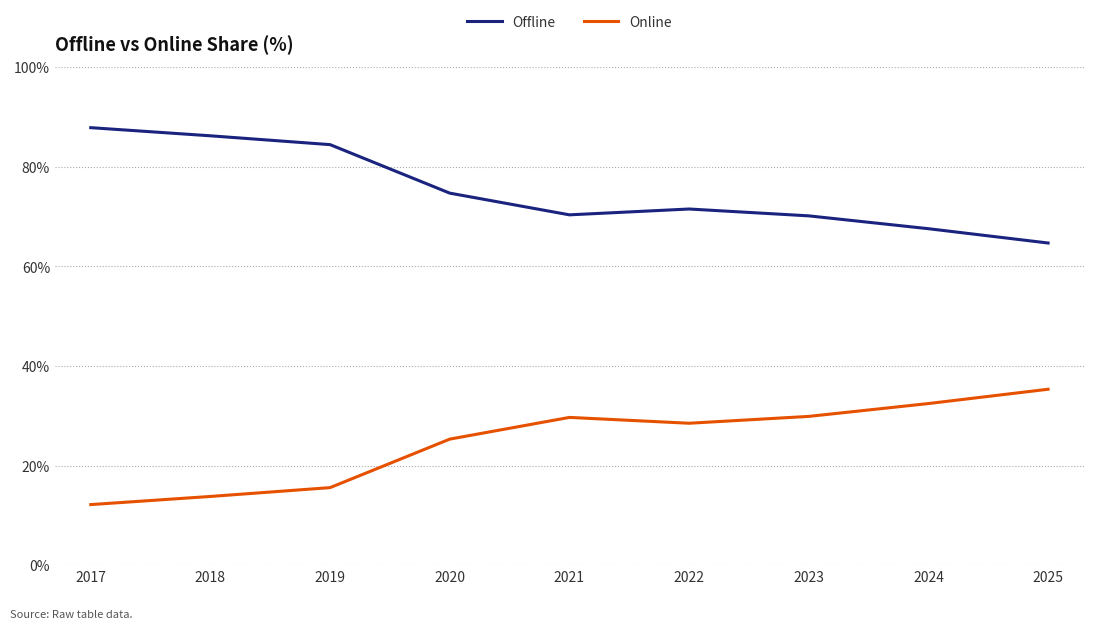

How many interior local valleys does the Offline series have?

1